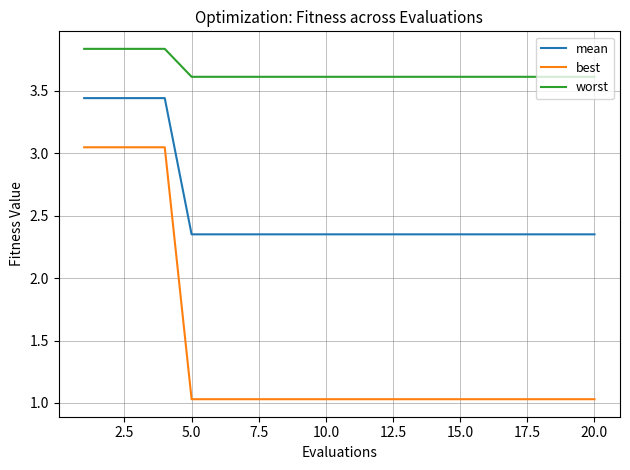

Which series has the largest total across all categories?

worst